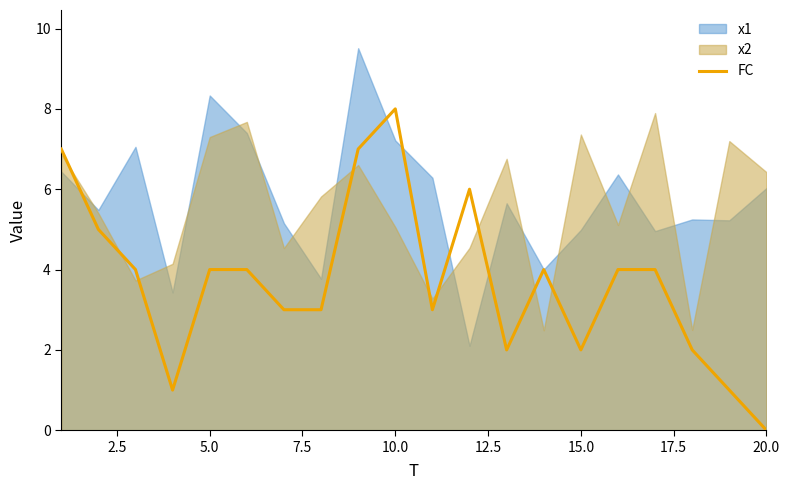

At which label does FC reach its minimum?

20.0